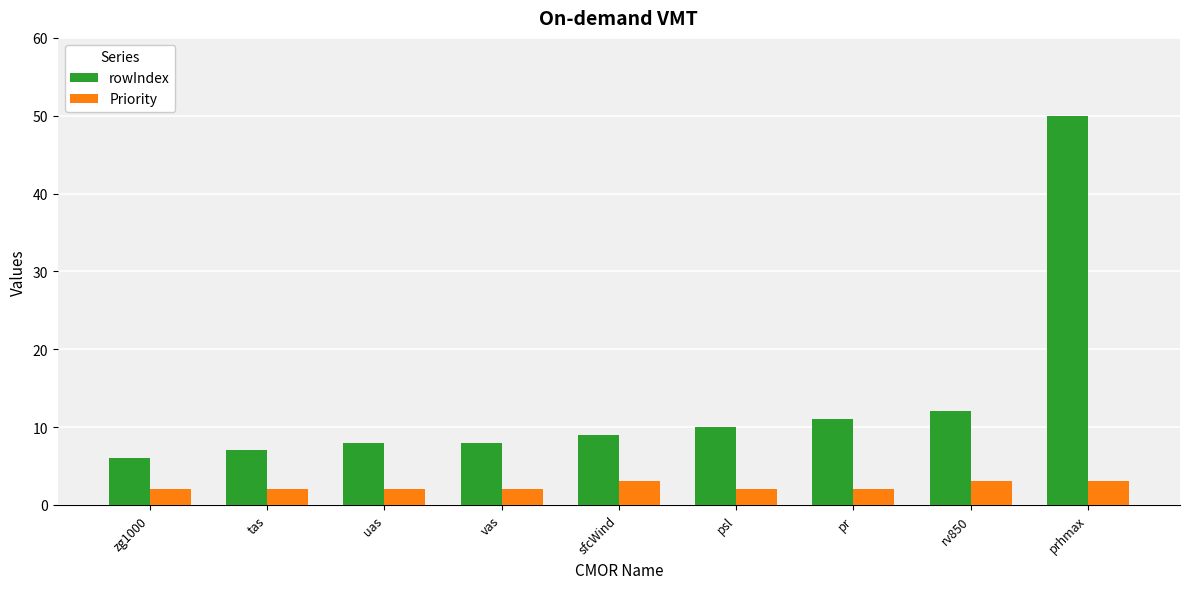

What value does the Priority series have at vas?

2